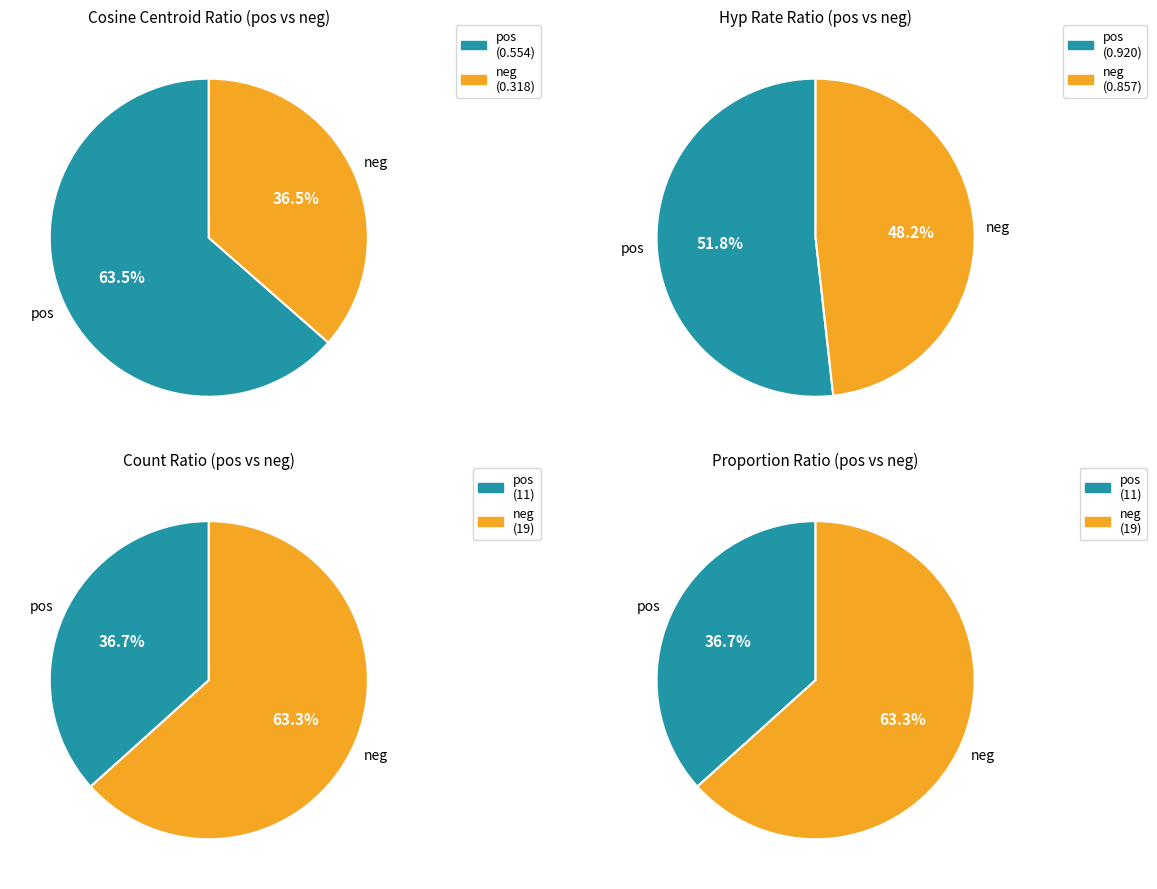

Is the sum of neg and pos greater than half?

Yes